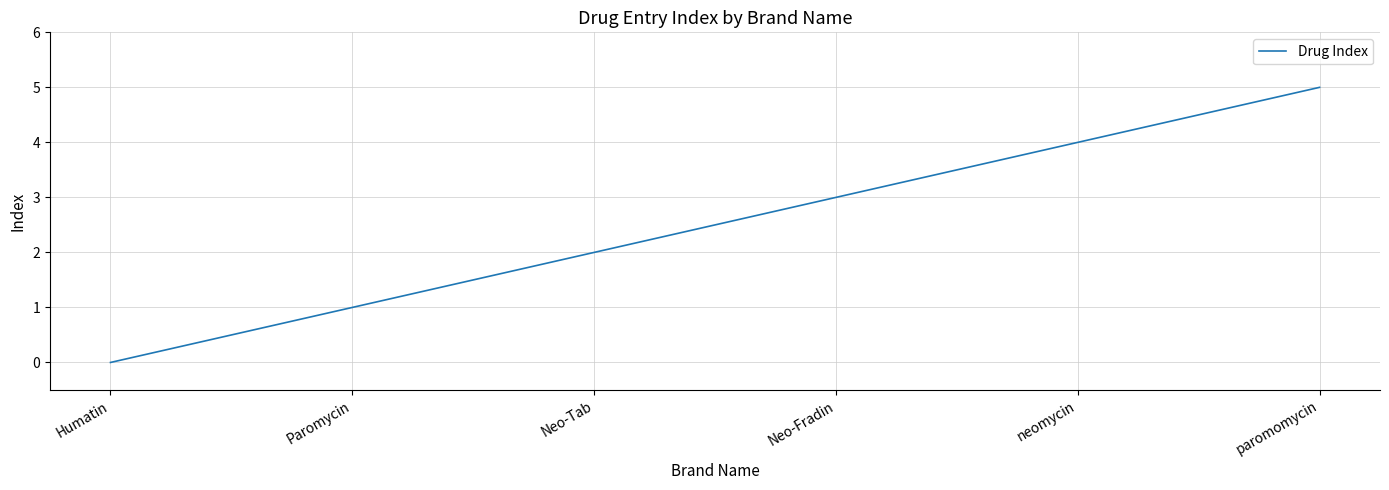

What is the sum of the values at neomycin and paromomycin?

9